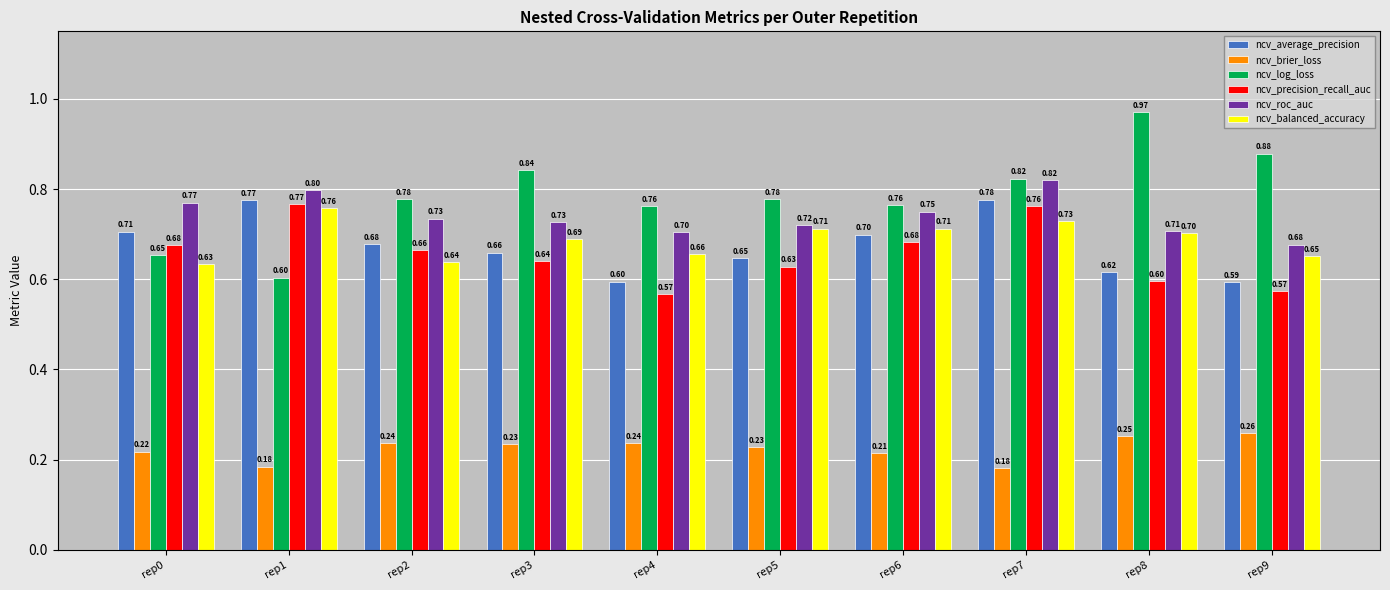

What is the sum of the ncv_brier_loss values at rep6 and rep1?

0.4